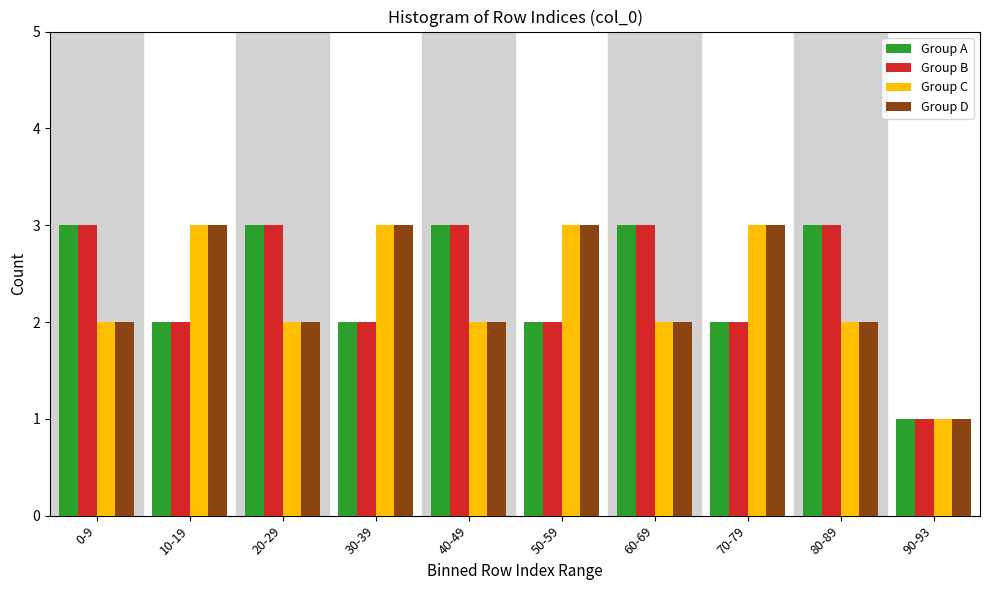

What is the sum of all Group A values?

24